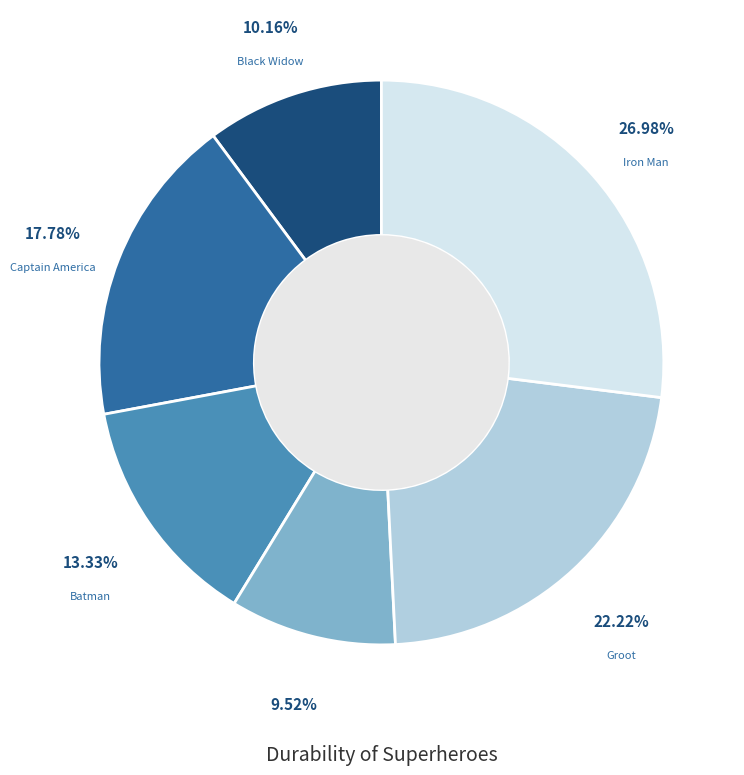

Rank the categories by value from highest to lowest.

Iron Man, Groot, Captain America, Batman, Black Widow, Storm